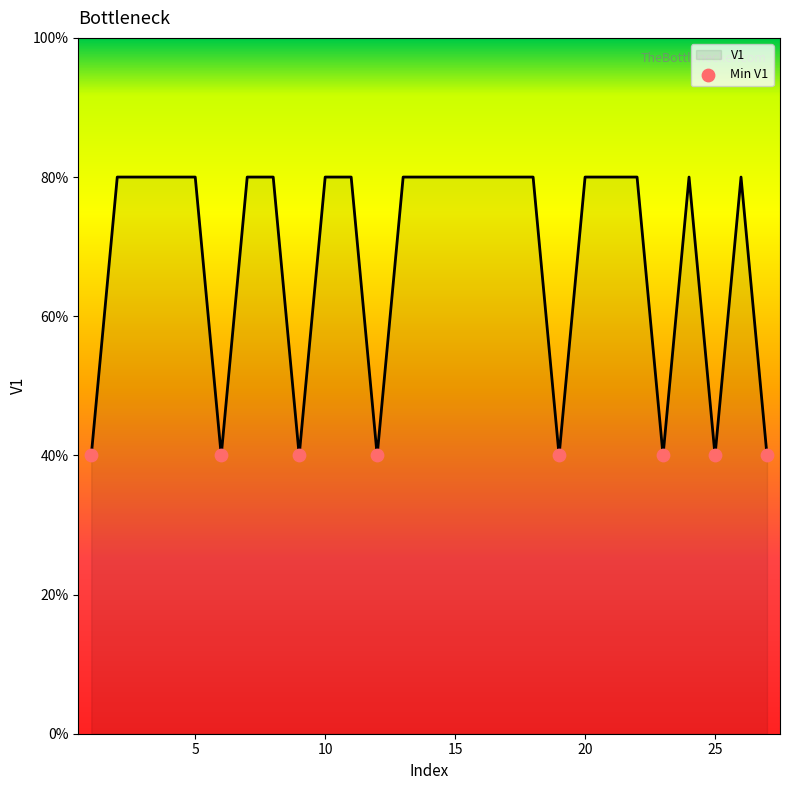

Does the chart have visible grid lines?

No